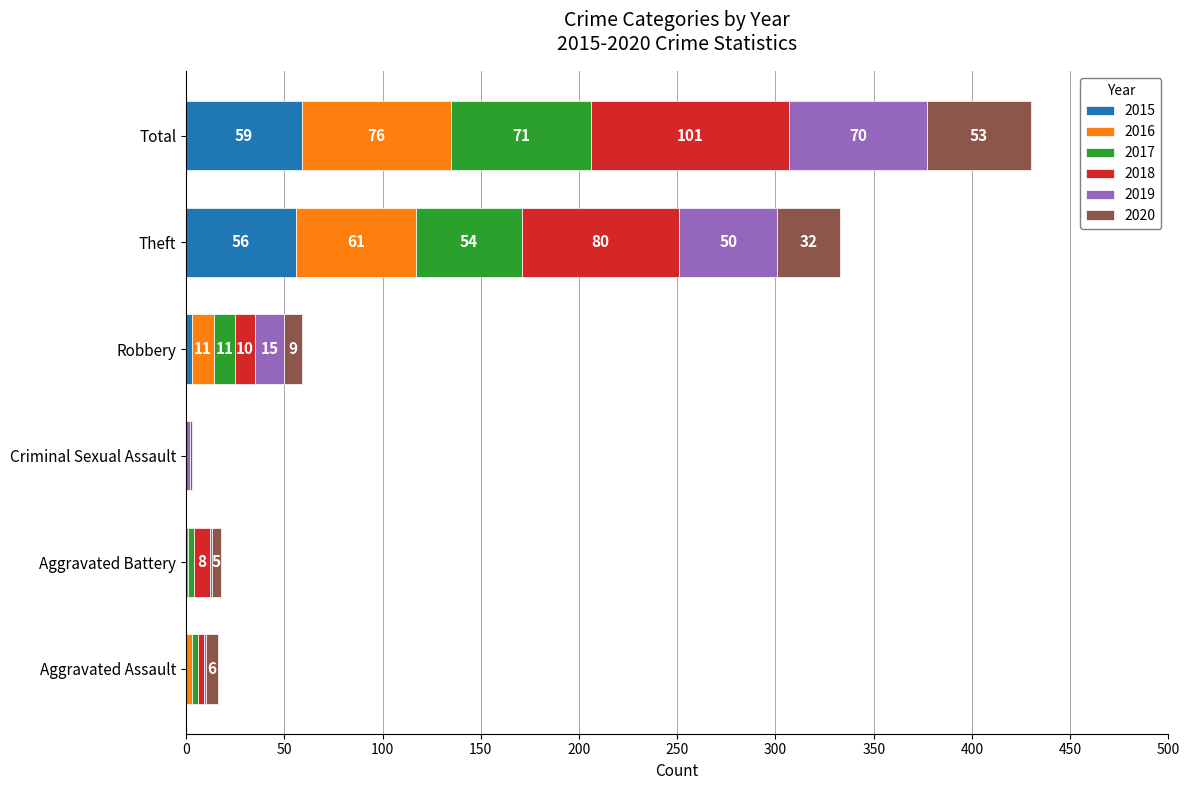

What are all the series names shown in the legend?

2015, 2016, 2017, 2018, 2019, 2020